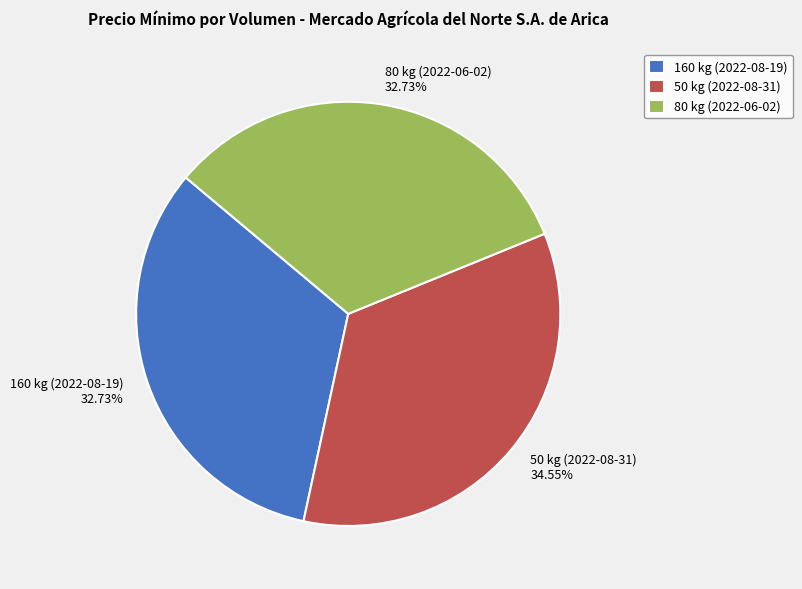

Is it true that 80 kg (2022-06-02) is 33% of the pie?

True